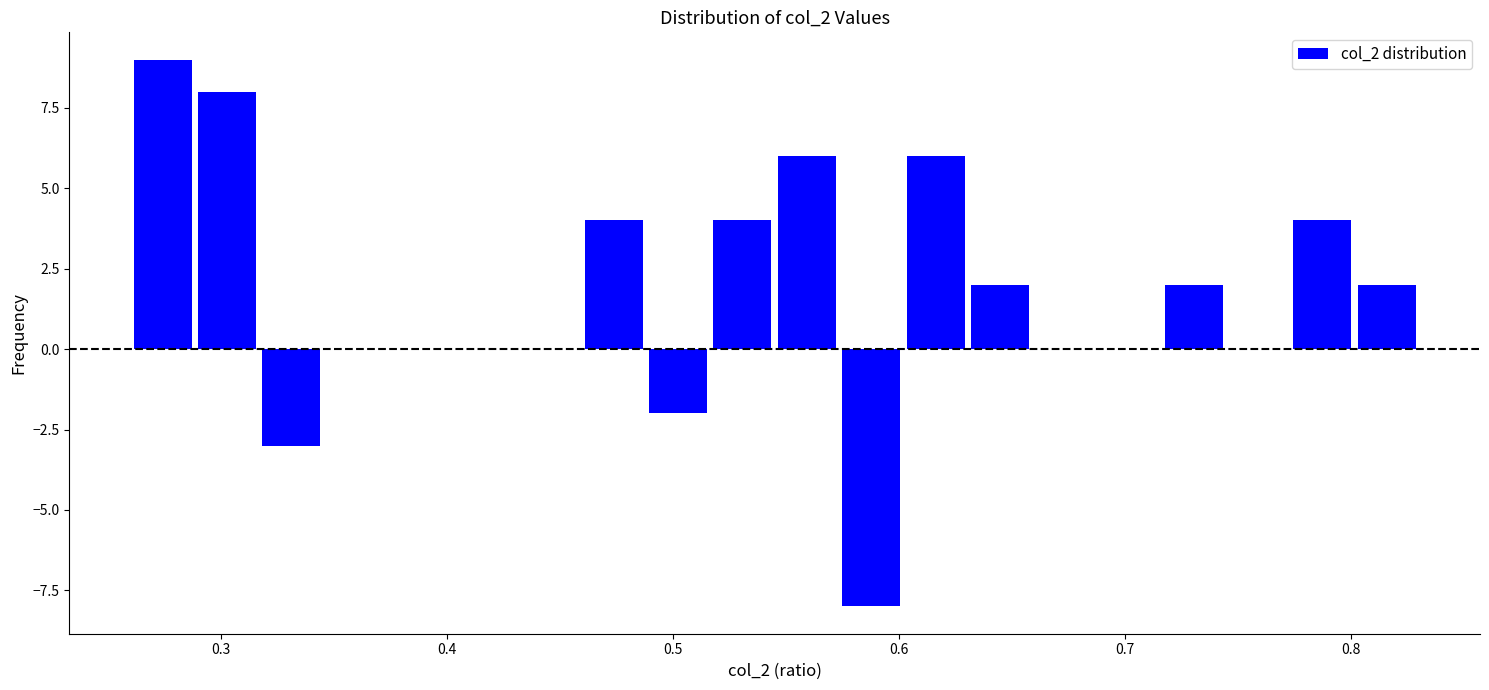

Read against the x-axis, roughly where is the centre of the tallest bar?

0.27